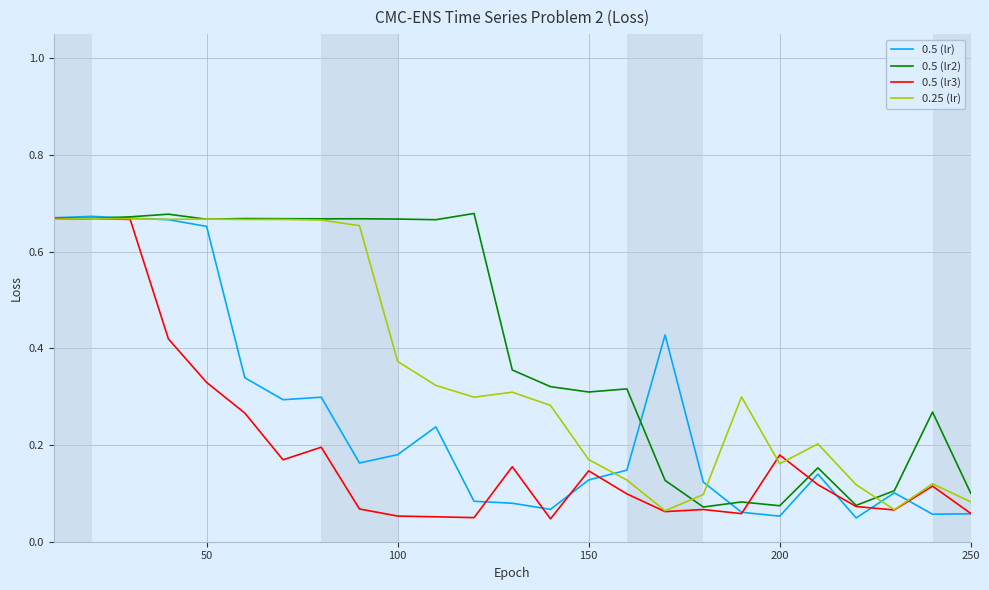

Which series has the largest total across all categories?

0.5 (lr2)